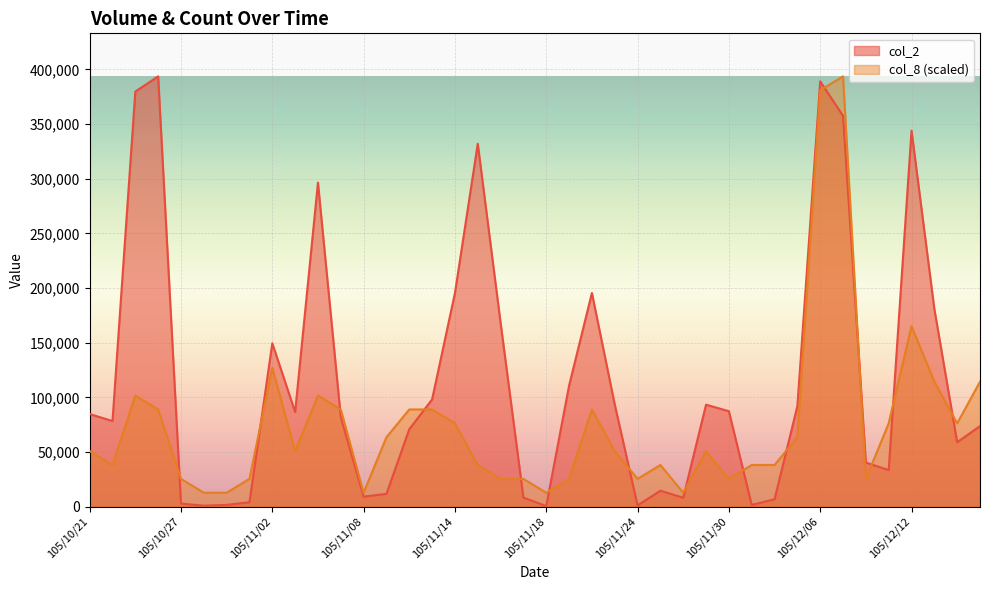

What is the difference between the maximum and minimum values in the col_8 series?

381000.0